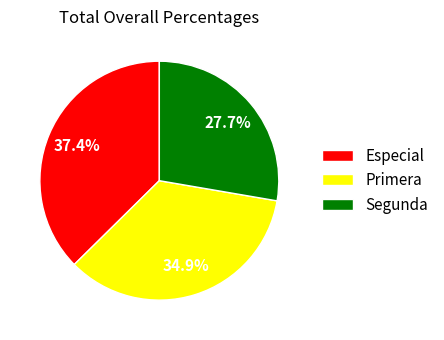

To the nearest percent, what is the average slice percentage?

33%